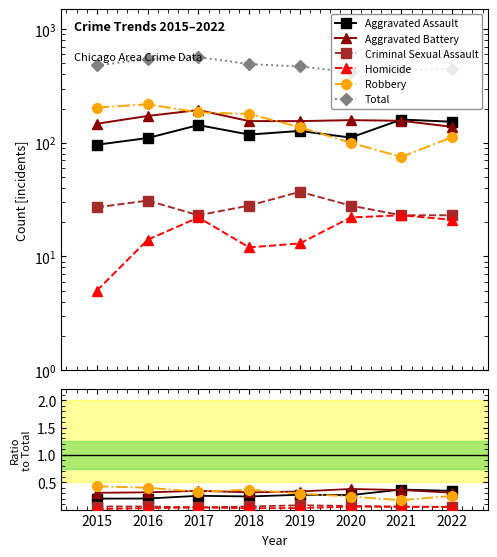

True or false: Criminal Sexual Assault has more than 0 interior local peaks.

True